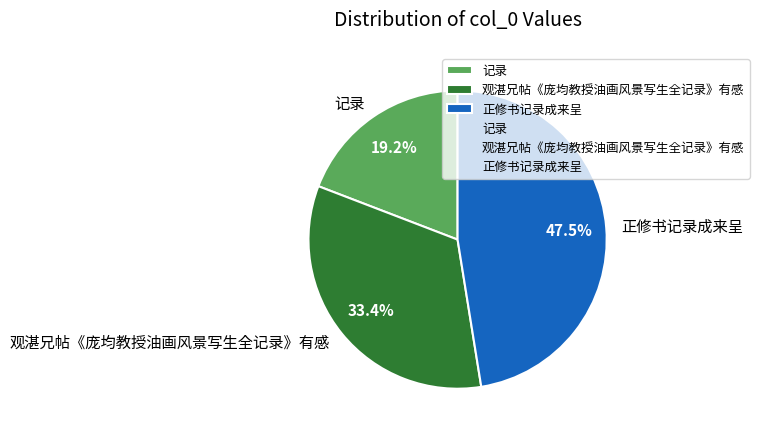

Which slice is the smallest?

记录